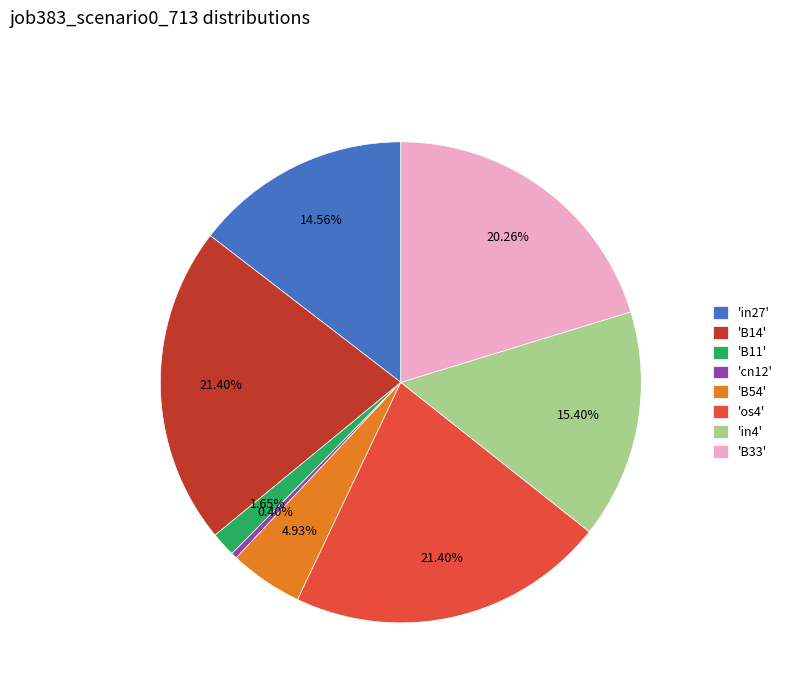

Is the sum of 'in27' and 'B33' greater than half?

No